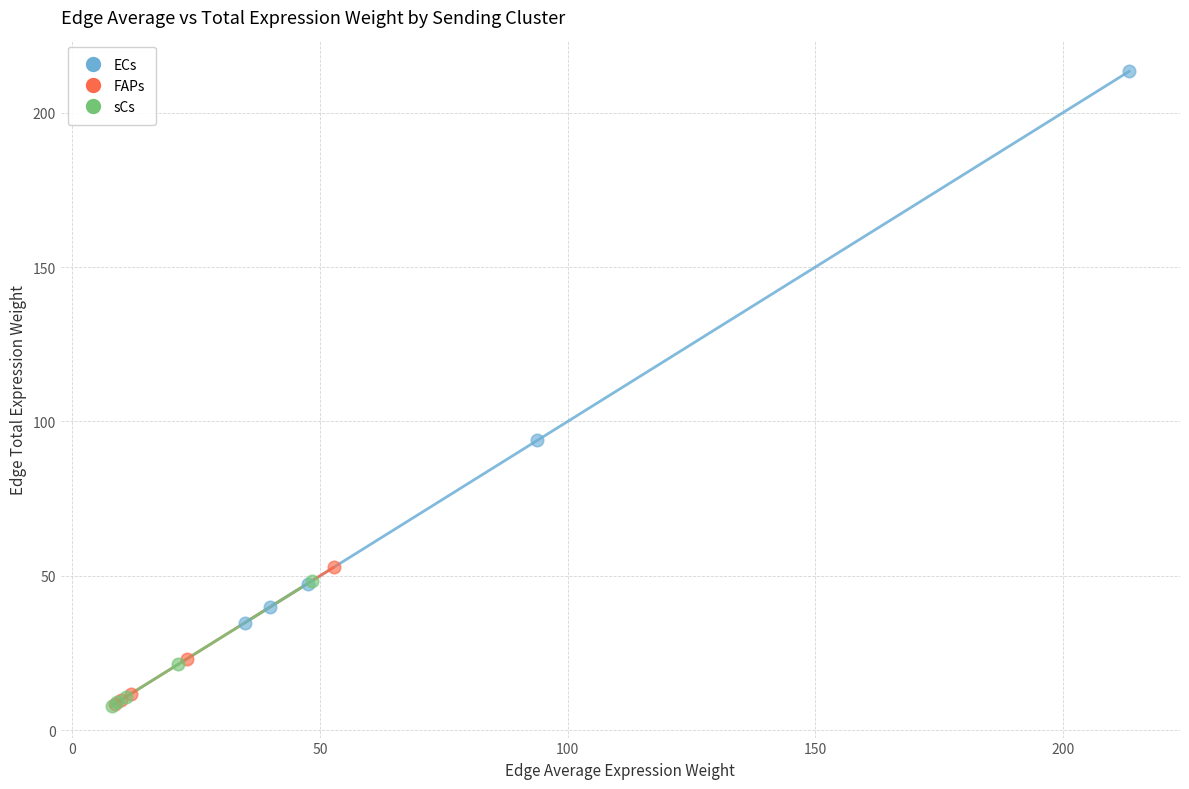

What are all the series names shown in the legend?

ECs, FAPs, sCs